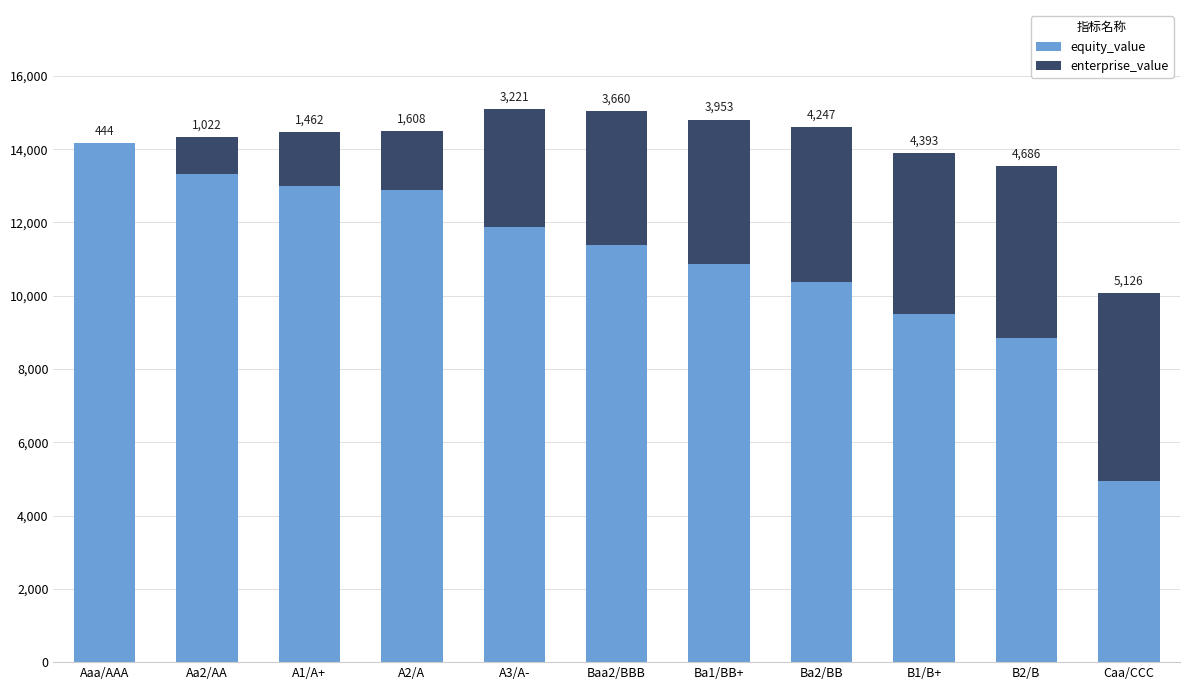

How many values in the equity_value series exceed 11376?

6